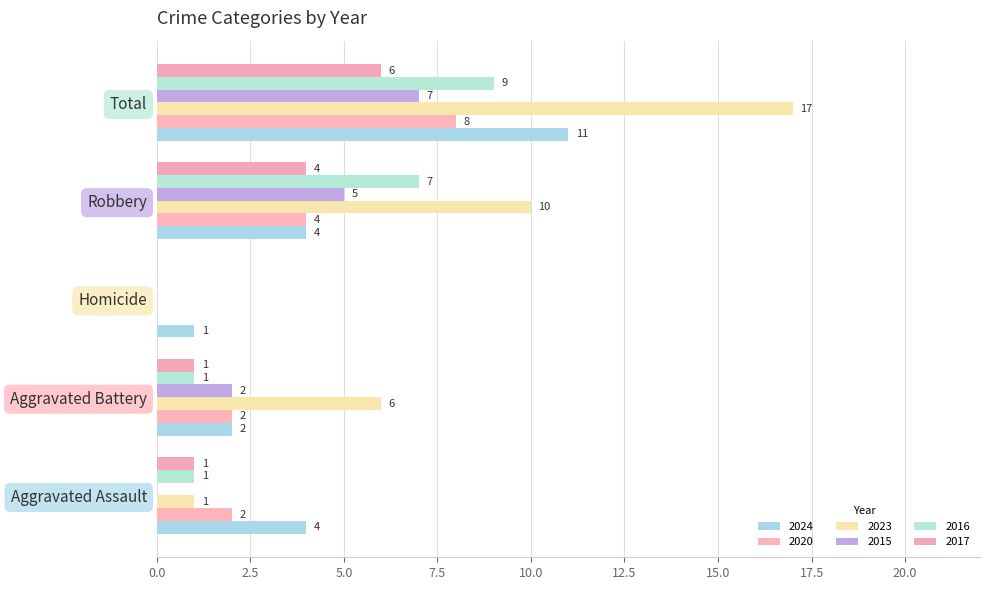

Reading left to right, transcribe all the data shown in this chart.

2024: Aggravated Assault=4	Aggravated Battery=2	Homicide=1	Robbery=4	Total=11
2020: Aggravated Assault=2	Aggravated Battery=2	Homicide=0	Robbery=4	Total=8
2023: Aggravated Assault=1	Aggravated Battery=6	Homicide=0	Robbery=10	Total=17
2015: Aggravated Assault=0	Aggravated Battery=2	Homicide=0	Robbery=5	Total=7
2016: Aggravated Assault=1	Aggravated Battery=1	Homicide=0	Robbery=7	Total=9
2017: Aggravated Assault=1	Aggravated Battery=1	Homicide=0	Robbery=4	Total=6